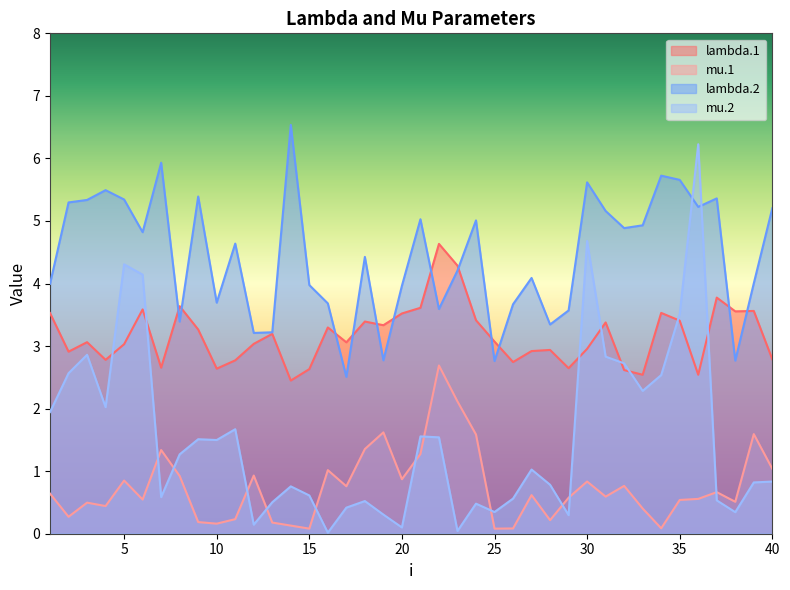

What is the sum of all mu.1 values?

29.9